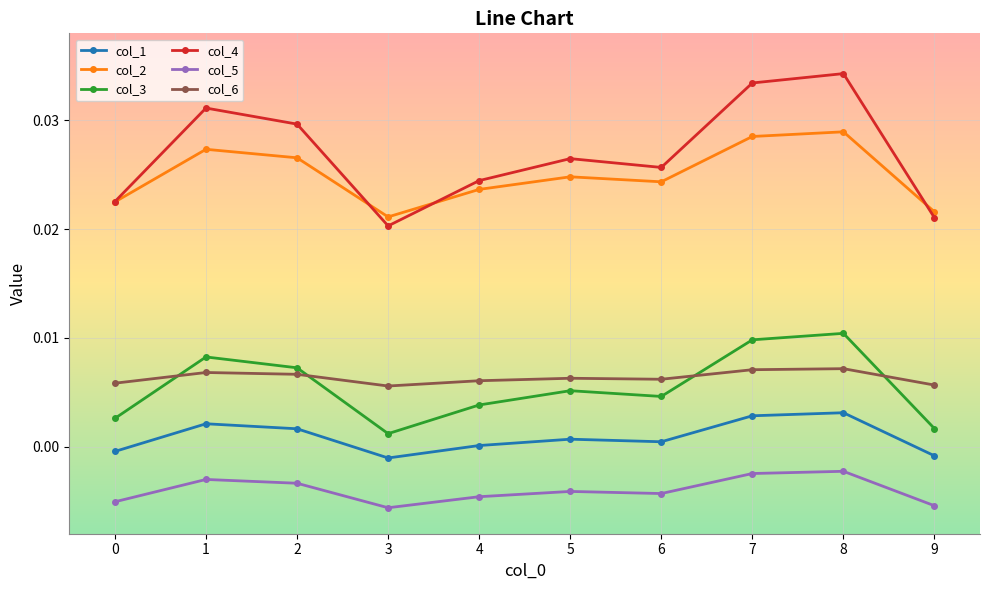

Rank the series by their maximum value, from highest to lowest.

col_4, col_2, col_3, col_6, col_1, col_5